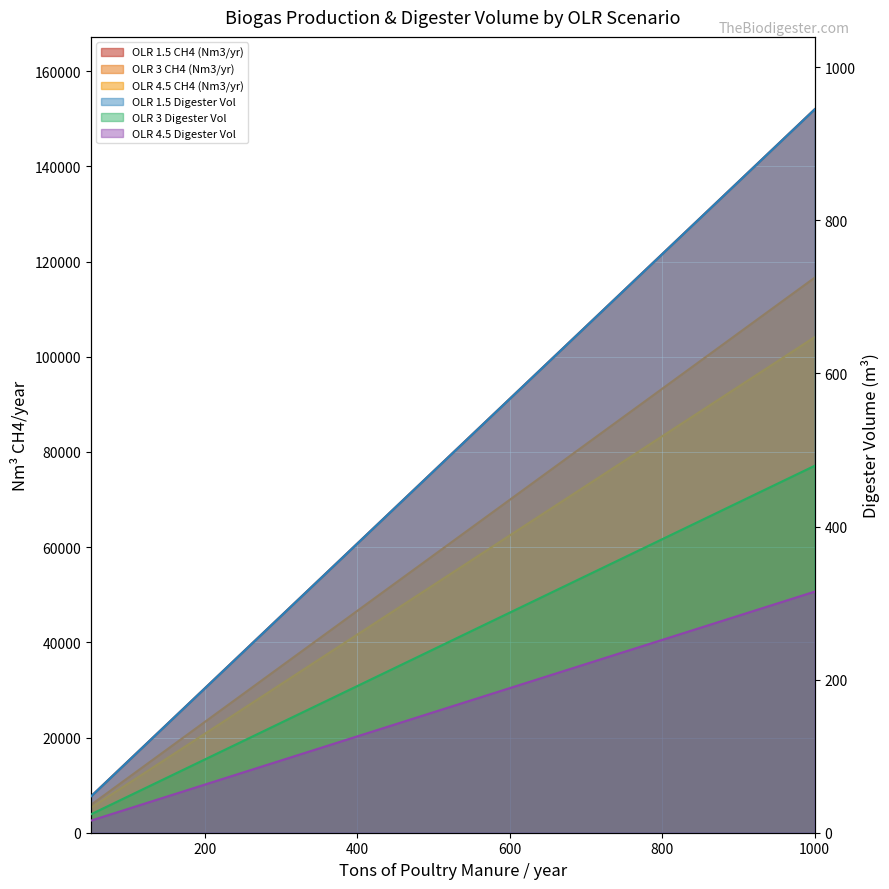

What value does the OLR 3 Digester Vol series have at 150?

71.9